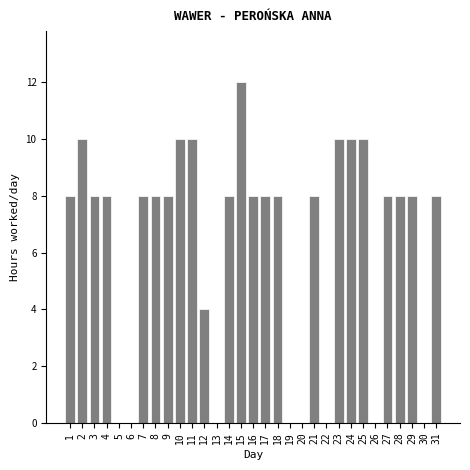

The value at 12 is 5. True or false?

False